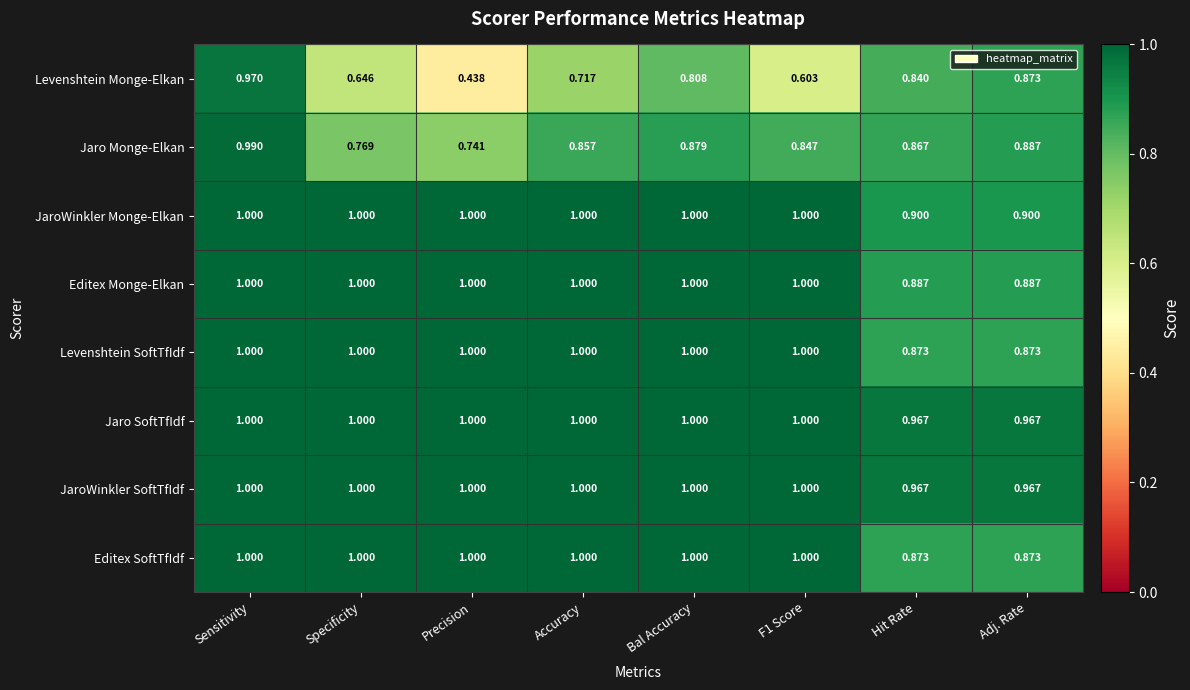

Which series changed the most between Sensitivity and Accuracy?

Levenshtein Monge-Elkan